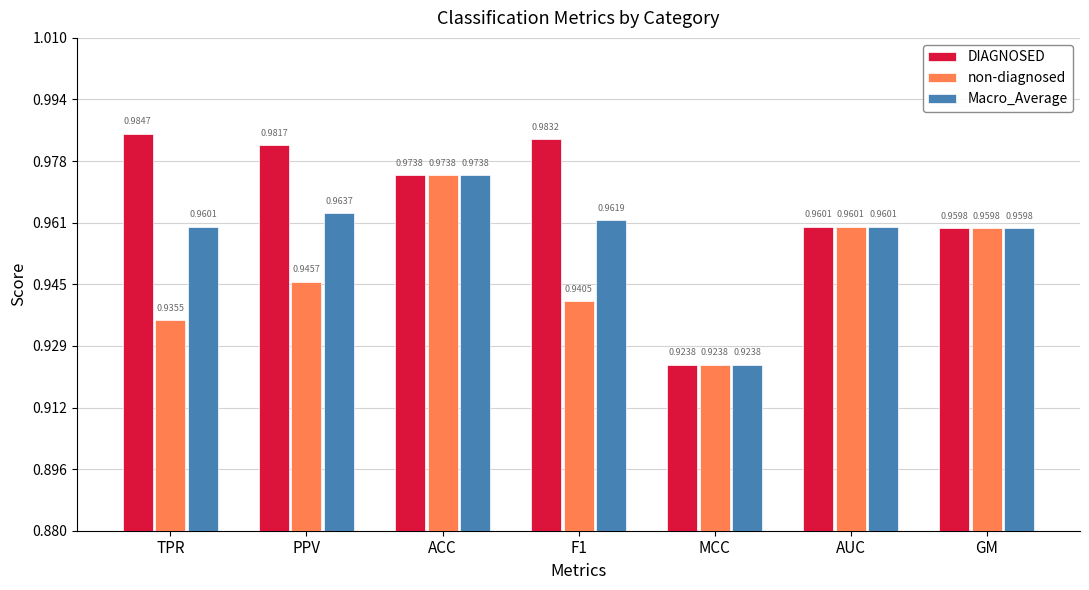

At which category is the sum across all series the highest?

ACC